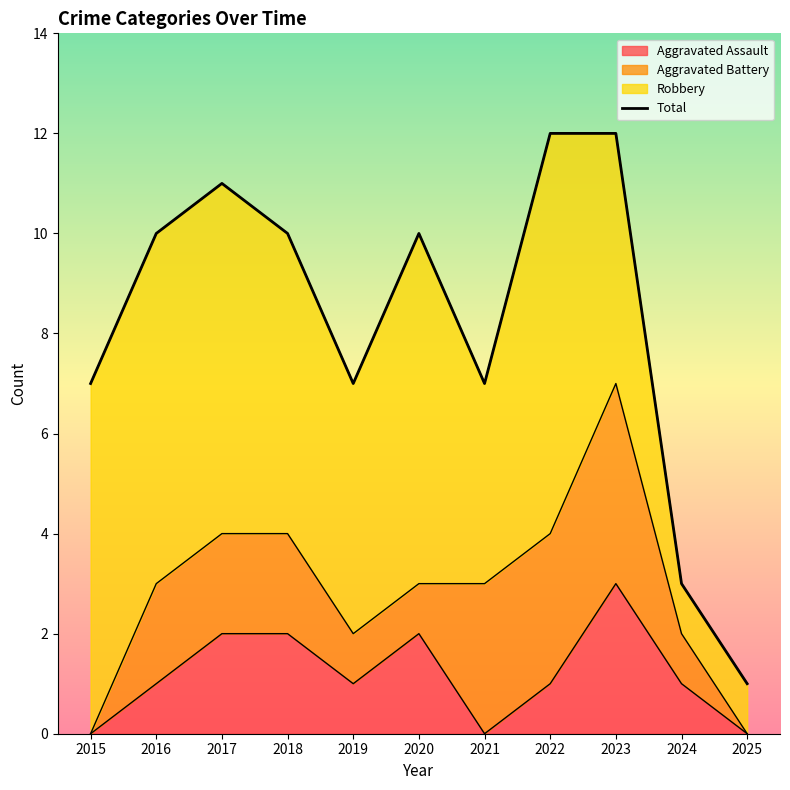

True or false: there are more than 2 points higher than both neighbors.

False